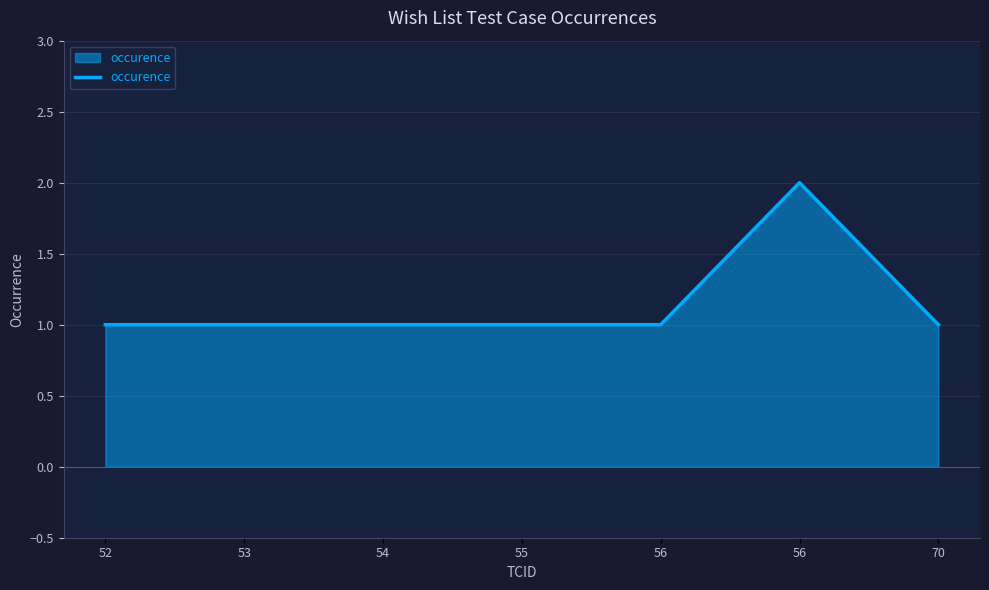

Is this an area chart (filled region under the line)?

Yes